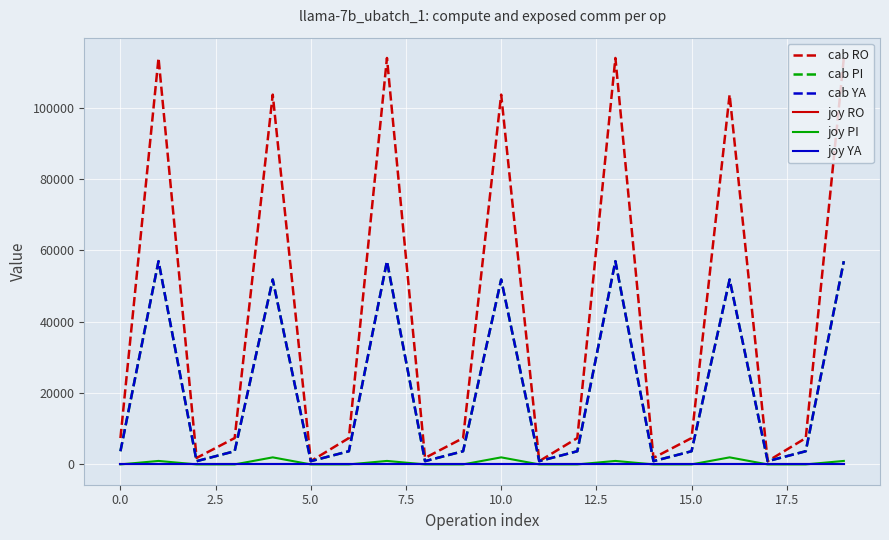

Does the chart have visible grid lines?

Yes